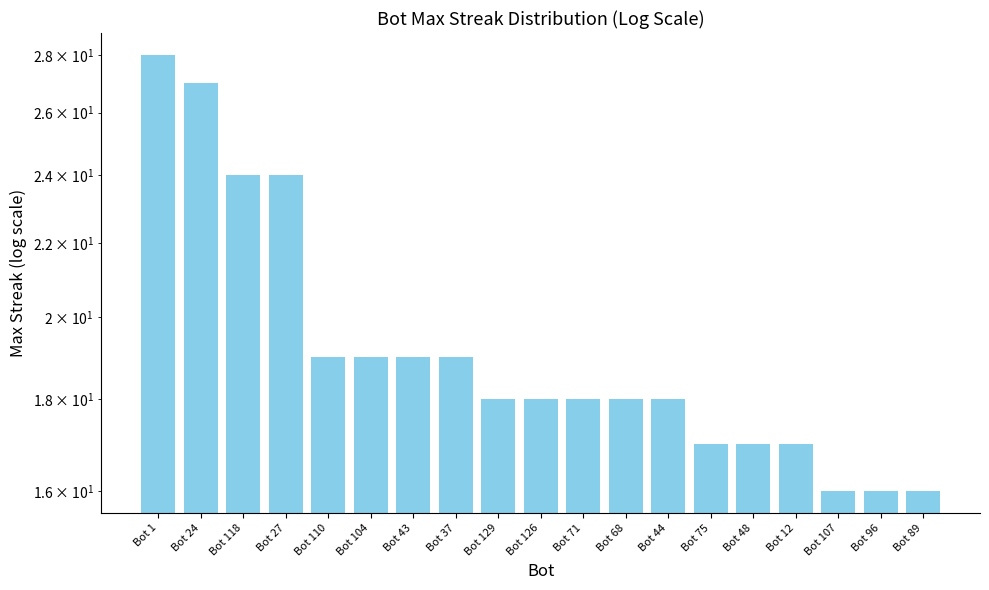

How many data points does each series have?

19